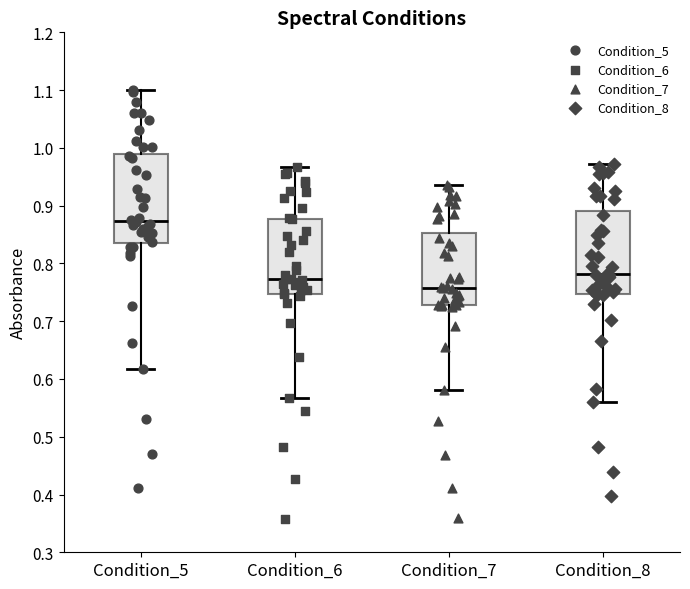

Reading left to right, read every box against the y-axis: the position of its median line, the range the box covers, and the ends of its whiskers. The values are not printed on the chart, so give them approximately, as read against the axis.

Condition_5: median 0.87, box 0.84 to 0.99, whiskers 0.62 to 1.10
Condition_6: median 0.77, box 0.75 to 0.88, whiskers 0.57 to 0.97
Condition_7: median 0.76, box 0.73 to 0.85, whiskers 0.58 to 0.94
Condition_8: median 0.78, box 0.75 to 0.89, whiskers 0.56 to 0.97